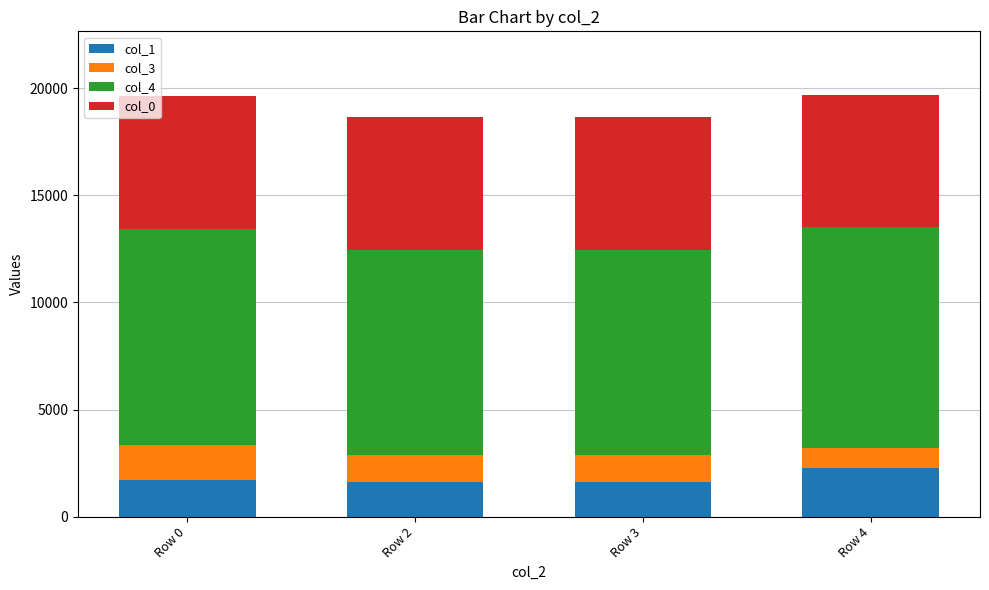

Which category has the highest value in the col_1 series?

Row 4